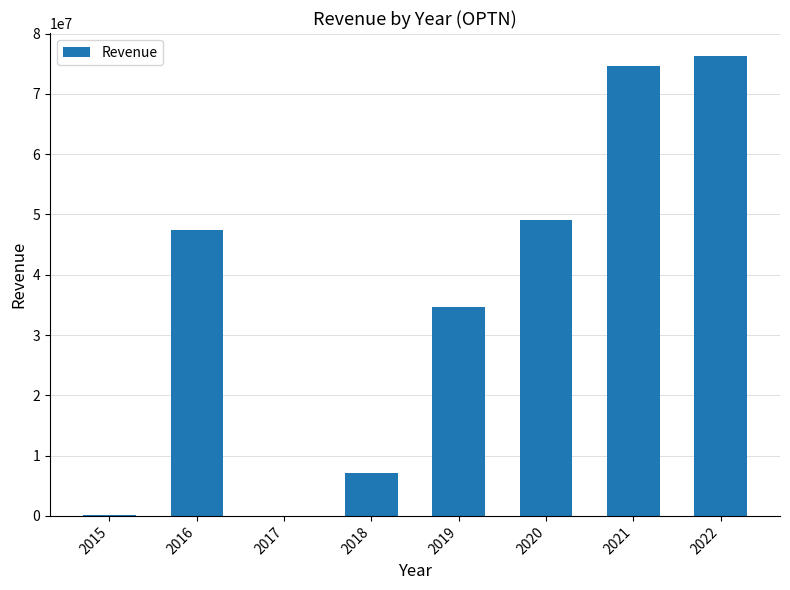

Does the chart contain stacked bars?

No